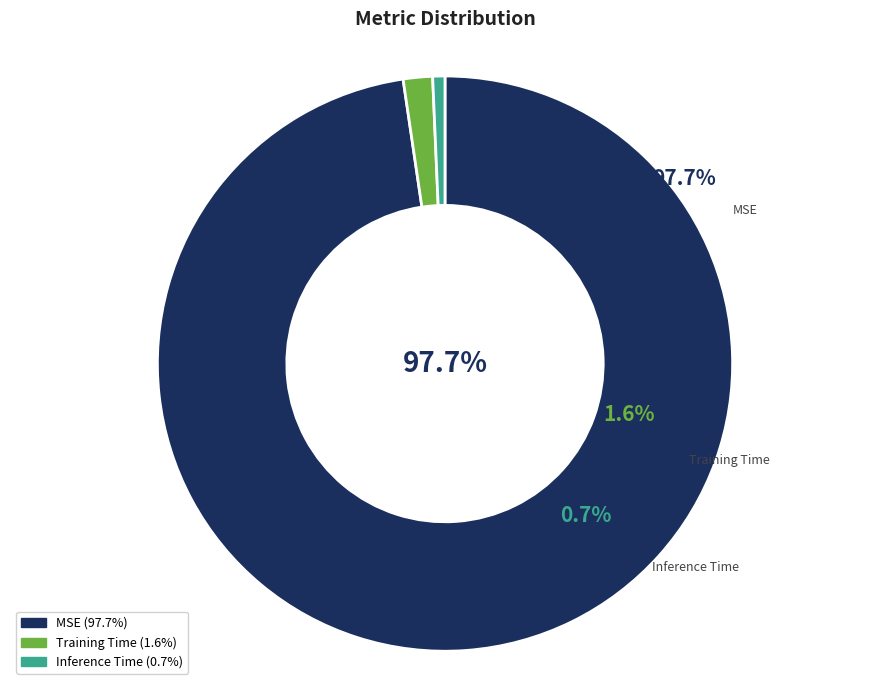

To the nearest percent, what portion does MSE represent?

98%